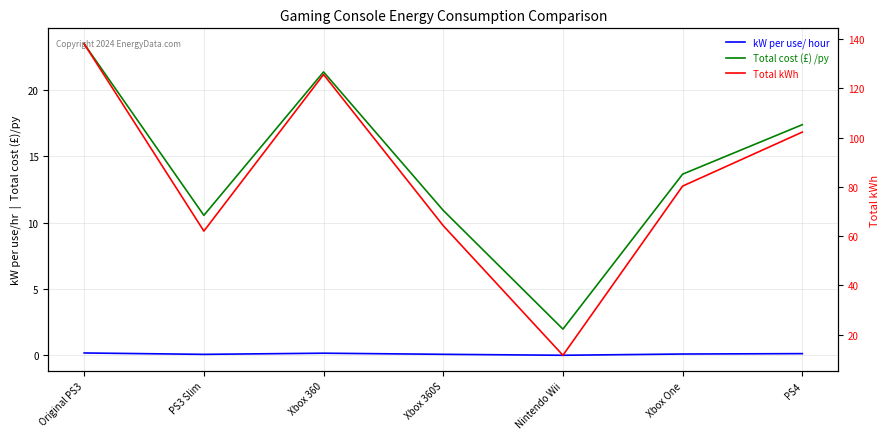

At which category is the sum across all series the highest?

Original PS3